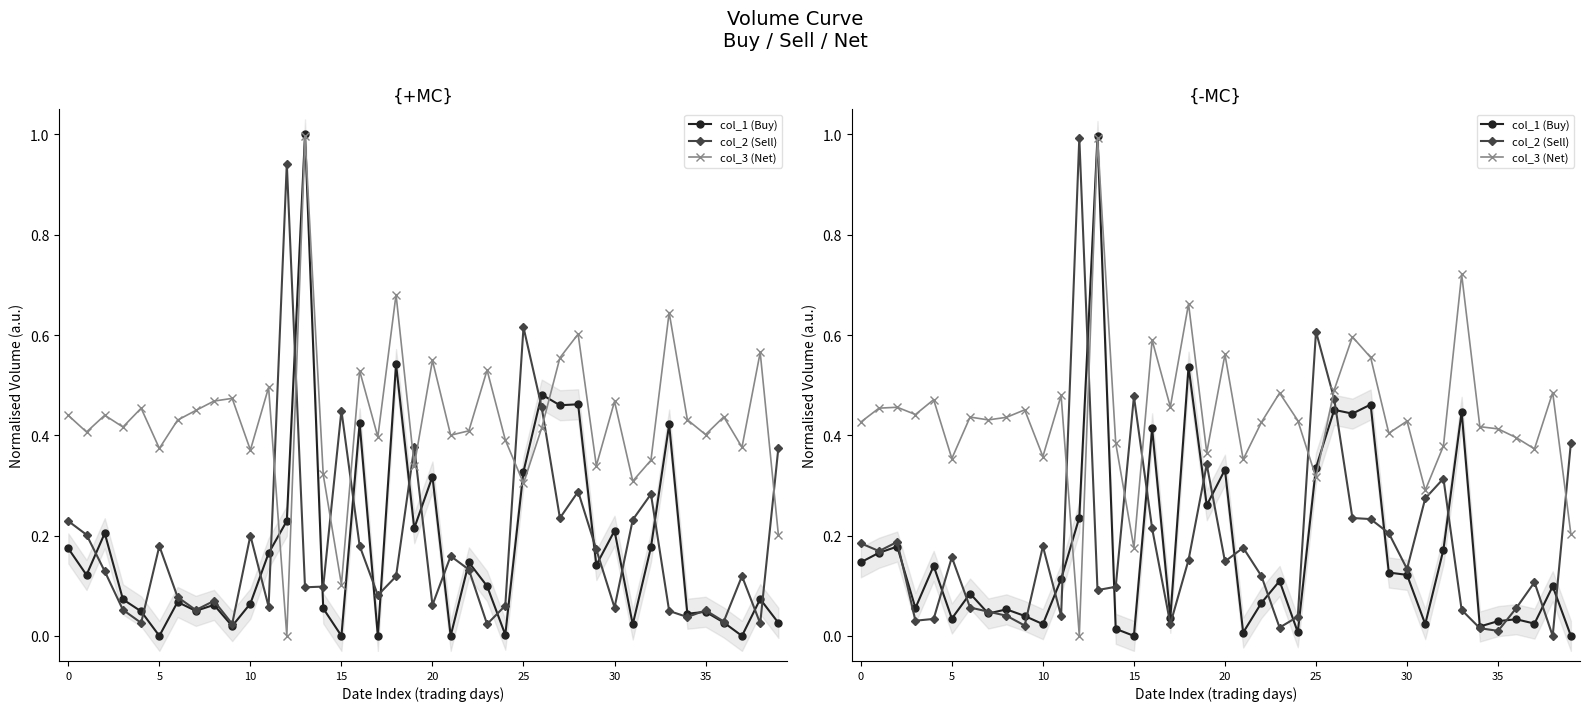

Is this an area chart (filled region under the line)?

No